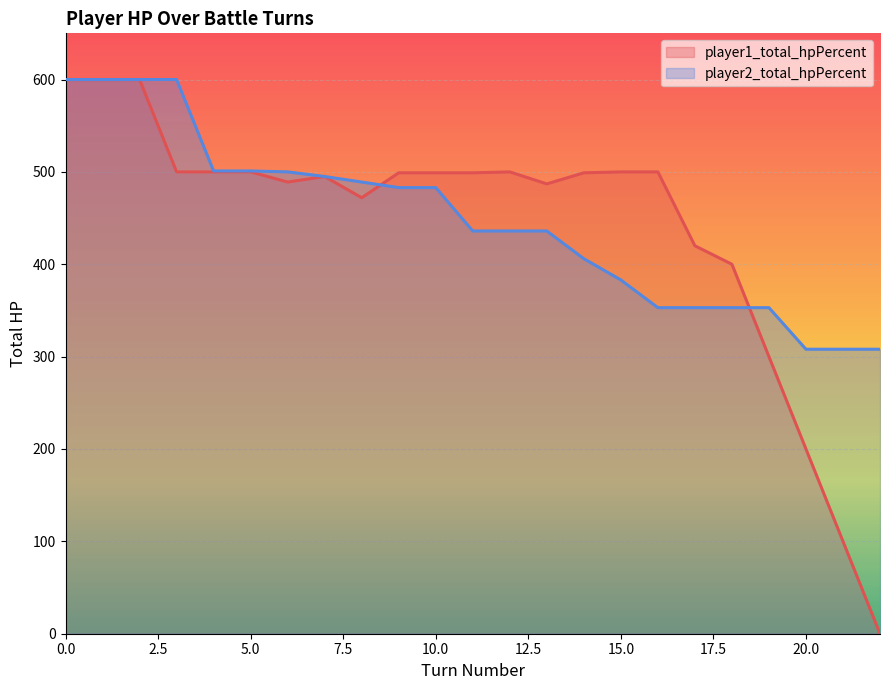

Reading left to right, list all the values displayed in this chart.

player1_total_hpPercent: 600	600	600	500	500	500	489	495	472	499	499	499	500	487	499	500	500	420	400	300	200	100	0
player2_total_hpPercent: 600	600	600	600	501	501	500	495	489	483	483	436	436	436	406	383	353	353	353	353	308	308	308